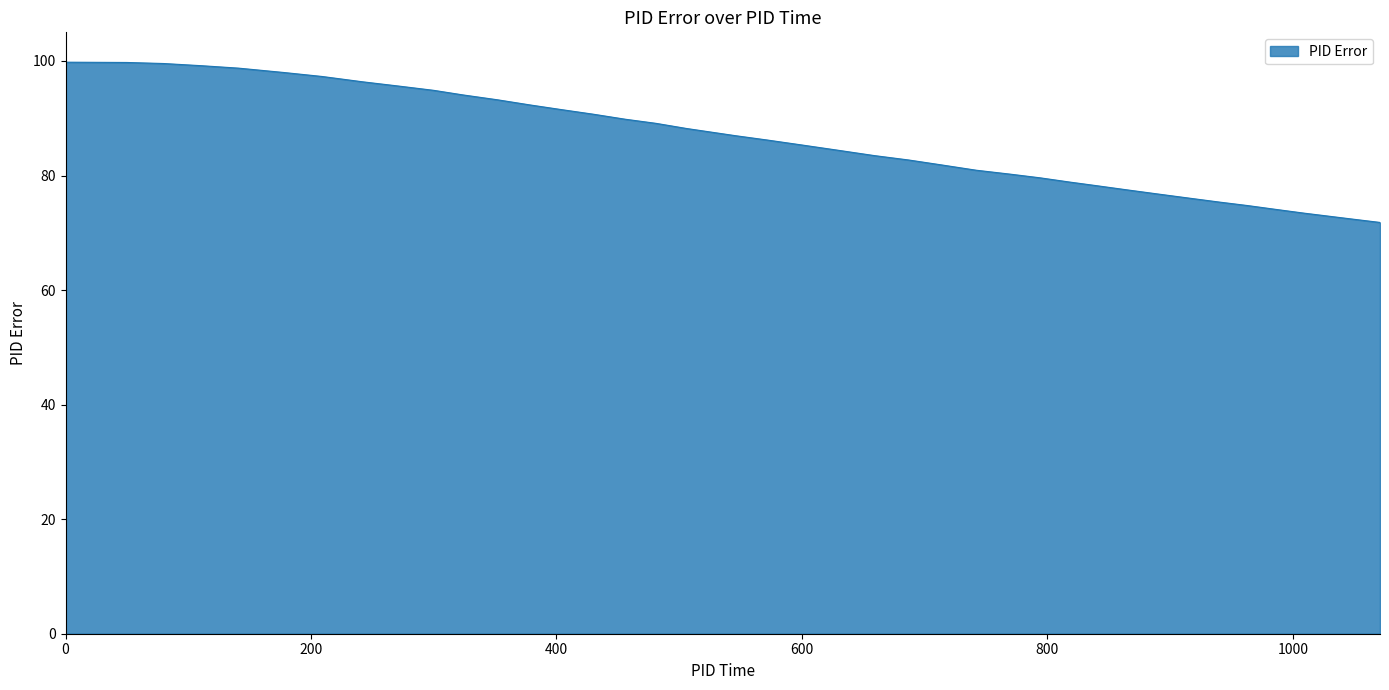

What is the difference between the maximum and minimum values?

28.0